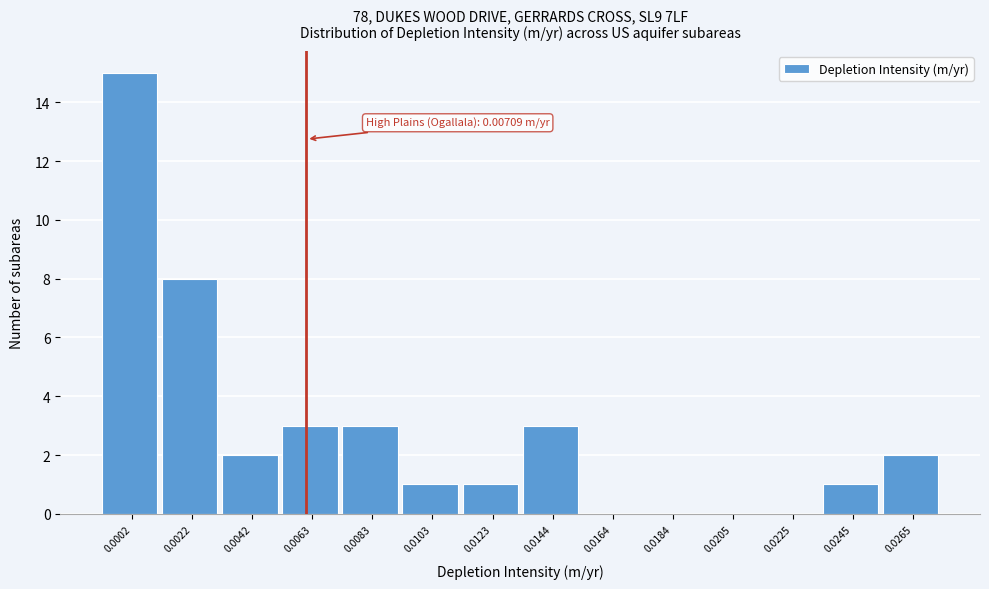

Reading left to right, extract all data points from this chart.

0.0002=15	0.0022=8	0.0042=2	0.0063=3	0.0083=3	0.0103=1	0.0123=1	0.0144=3	0.0164=0	0.0184=0	0.0205=0	0.0225=0	0.0245=1	0.0265=2